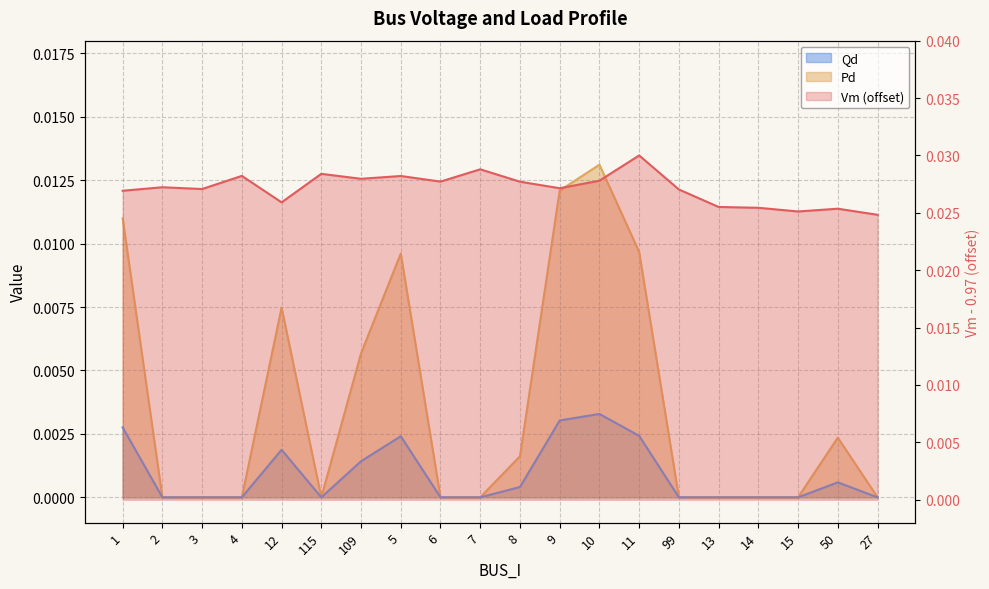

How many values in Pd are above zero?

9